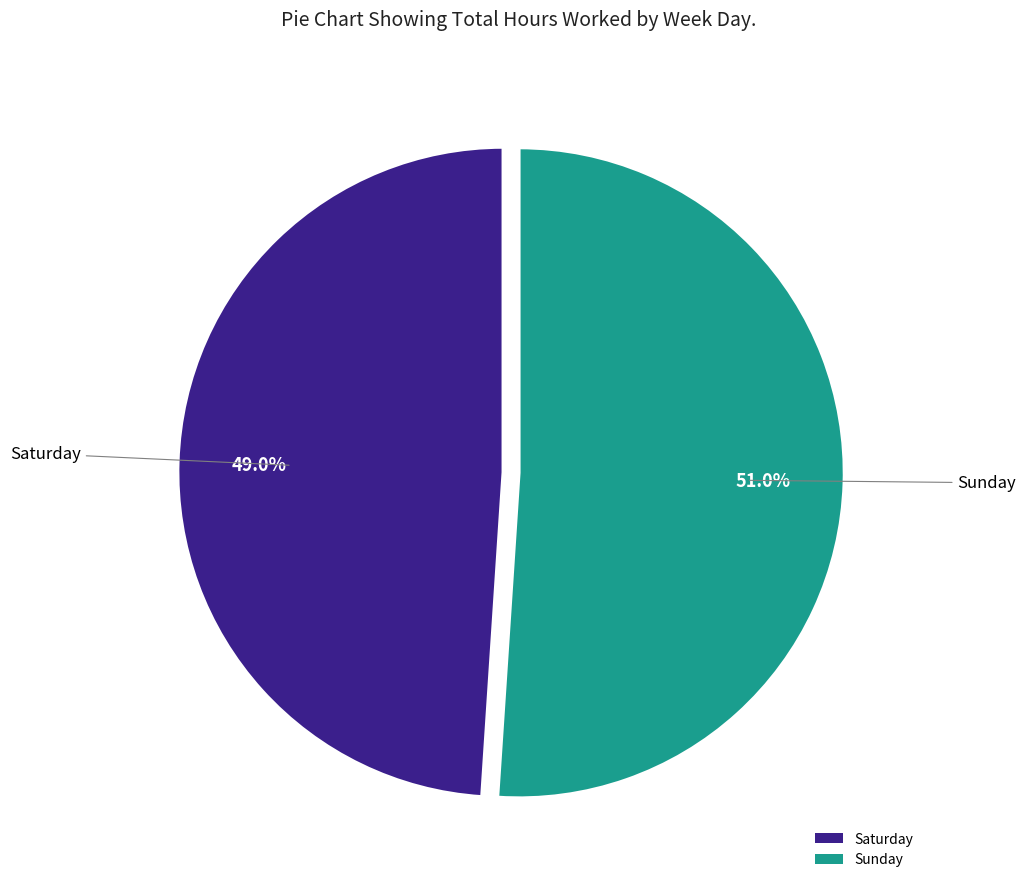

What is the largest slice in the pie chart?

Sunday